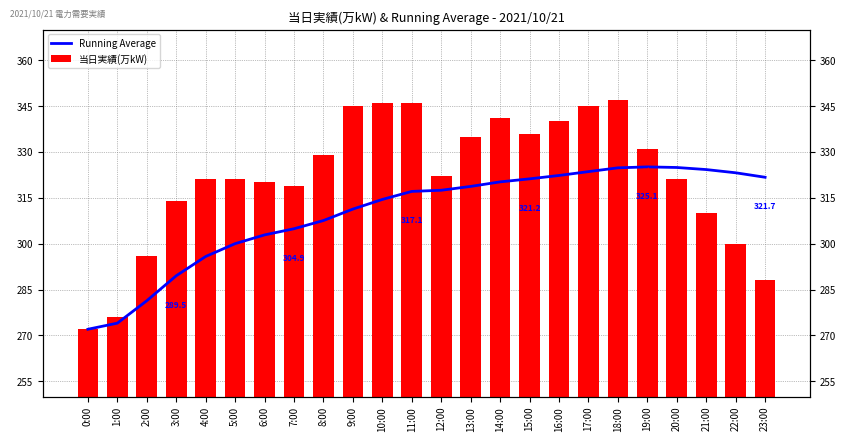

At how many categories does at least one series exceed 280?

22